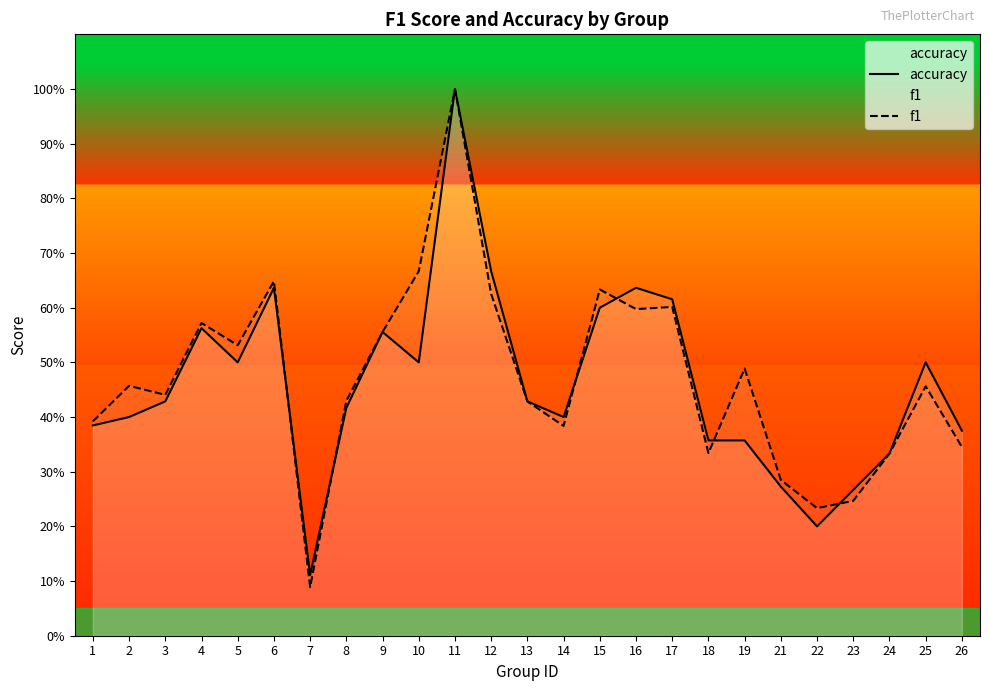

The value of accuracy at 2 is 0.1. True or false?

False